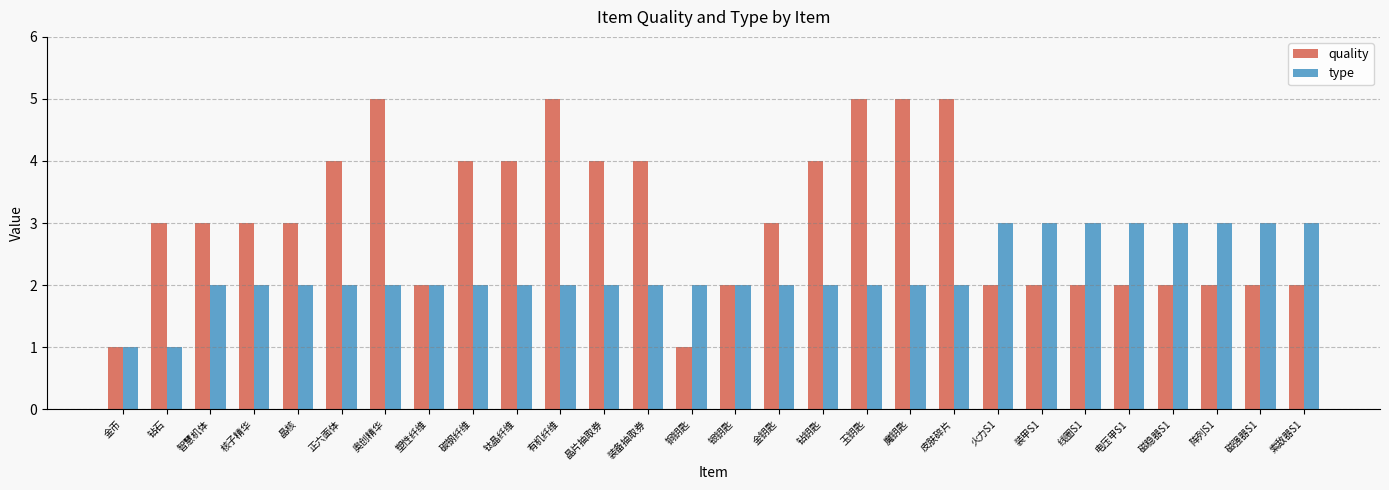

Reading left to right, transcribe all the data shown in this chart.

quality: 金币=1	钻石=3	智慧机体=3	核子精华=3	晶核=3	正六面体=4	奥创精华=5	塑性纤维=2	碳钢纤维=4	钛晶纤维=4	有机纤维=5	晶片抽取券=4	装备抽取券=4	铜钥匙=1	银钥匙=2	金钥匙=3	钻钥匙=4	玉钥匙=5	魔钥匙=5	皮肤碎片=5	火力S1=2	装甲S1=2	线圈S1=2	电压甲S1=2	磁稳器S1=2	阵列S1=2	磁强器S1=2	索敌器S1=2
type: 金币=1	钻石=1	智慧机体=2	核子精华=2	晶核=2	正六面体=2	奥创精华=2	塑性纤维=2	碳钢纤维=2	钛晶纤维=2	有机纤维=2	晶片抽取券=2	装备抽取券=2	铜钥匙=2	银钥匙=2	金钥匙=2	钻钥匙=2	玉钥匙=2	魔钥匙=2	皮肤碎片=2	火力S1=3	装甲S1=3	线圈S1=3	电压甲S1=3	磁稳器S1=3	阵列S1=3	磁强器S1=3	索敌器S1=3